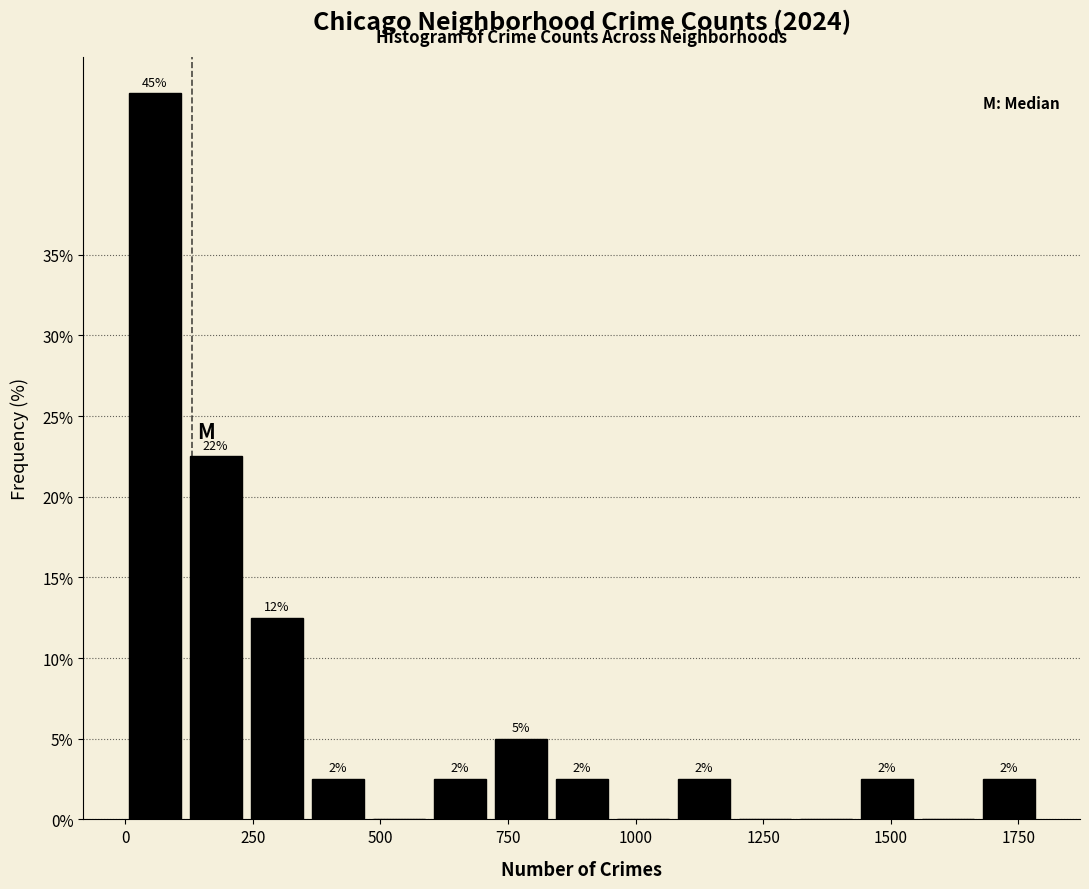

Around what value on the x-axis is the tallest bar? Give the approximate position of its centre, as read against the axis.

50